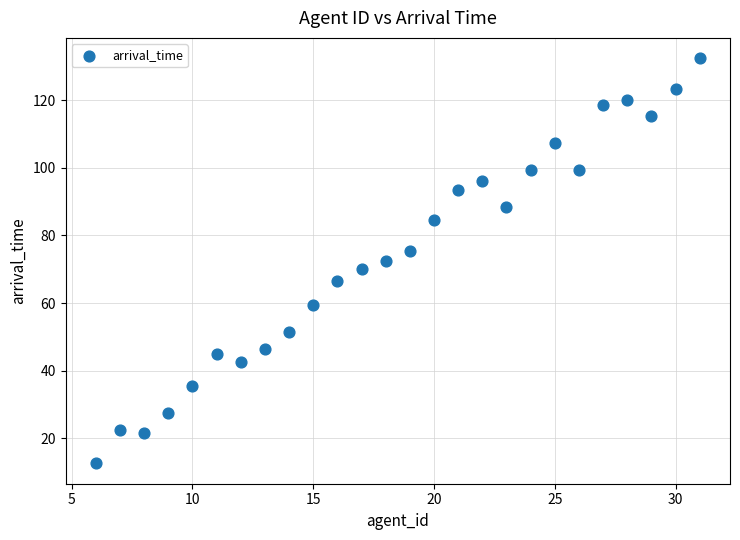

What is the range of X values (max minus min)?

25.0